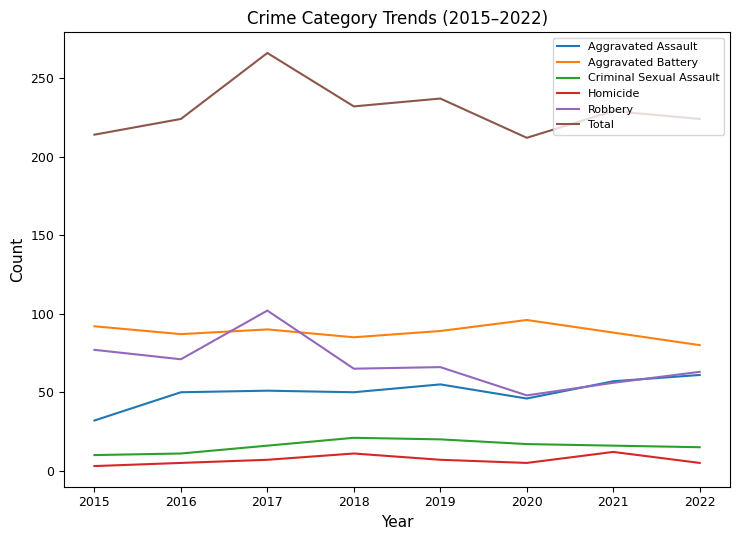

At which label does Robbery reach its minimum?

2020